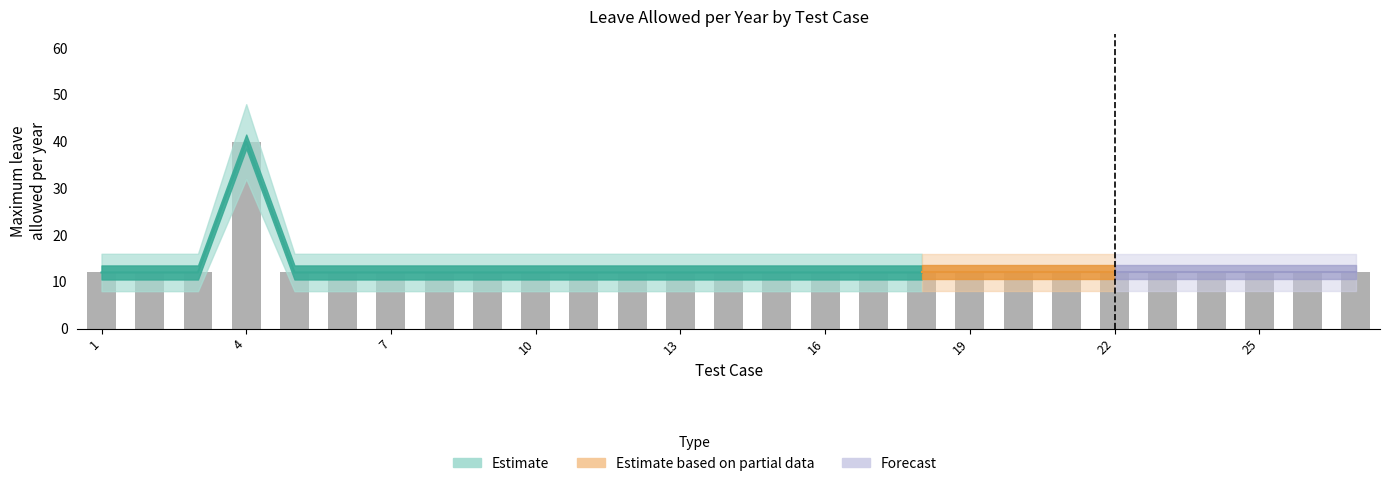

The Maximum_leave_allowed_per_year series shows 12 at 10. True or false?

True